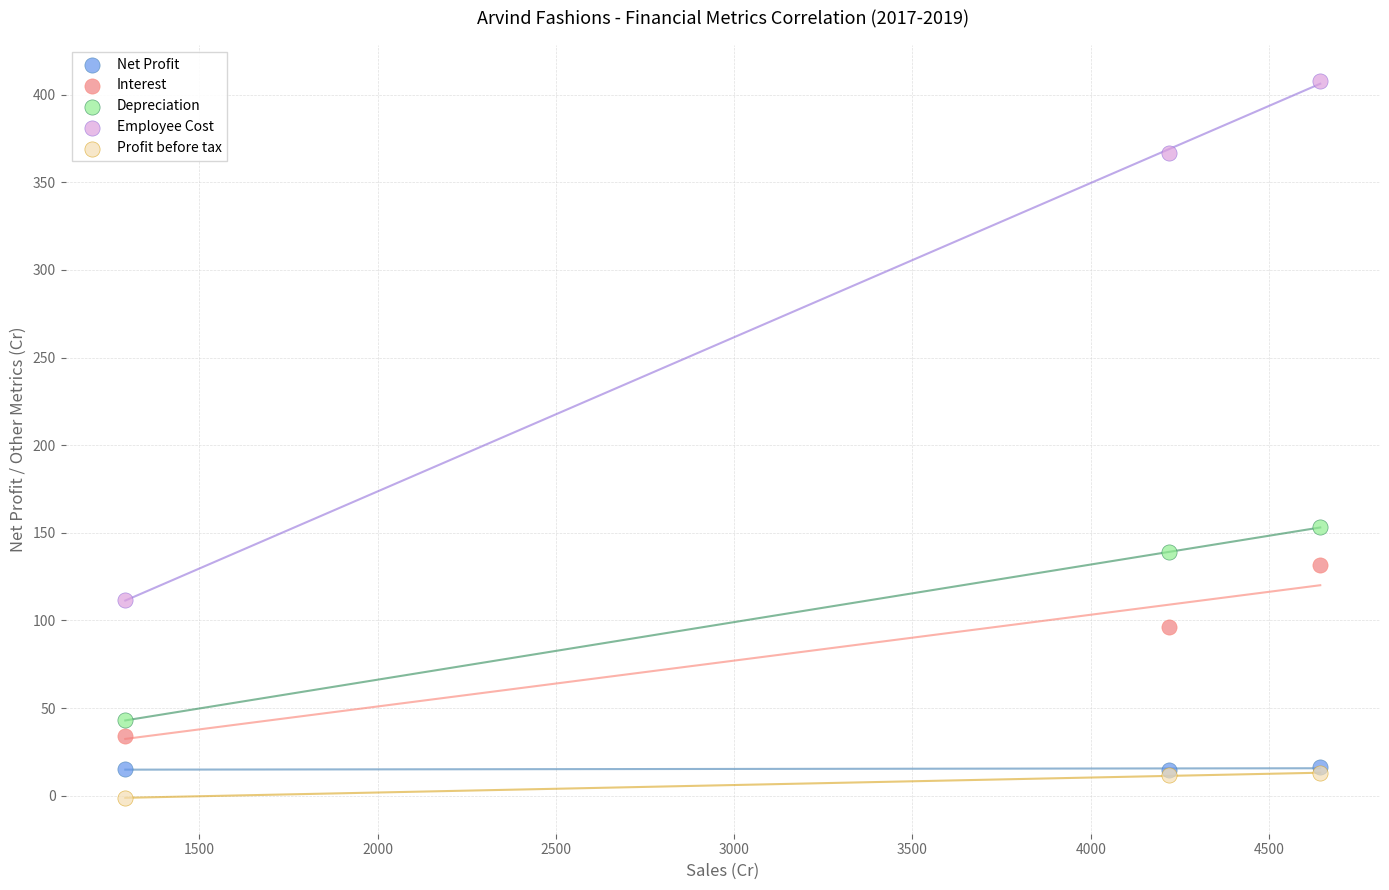

Which series reaches the maximum Y coordinate?

Employee Cost